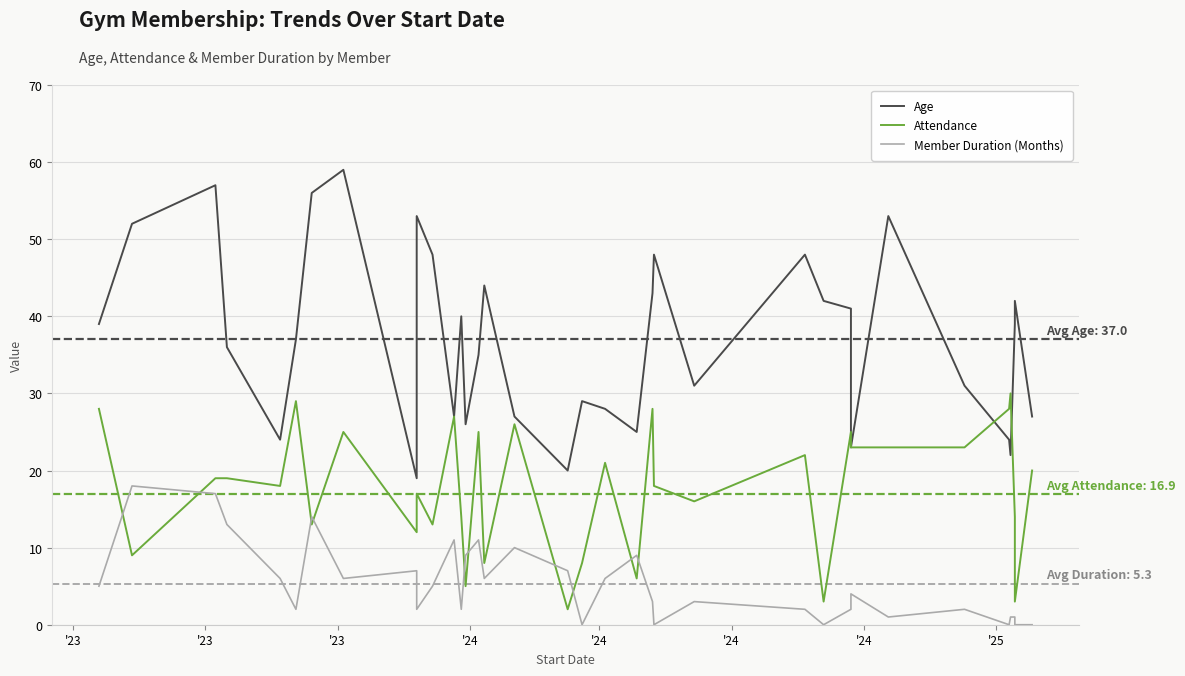

How many lines are shown in the chart?

3